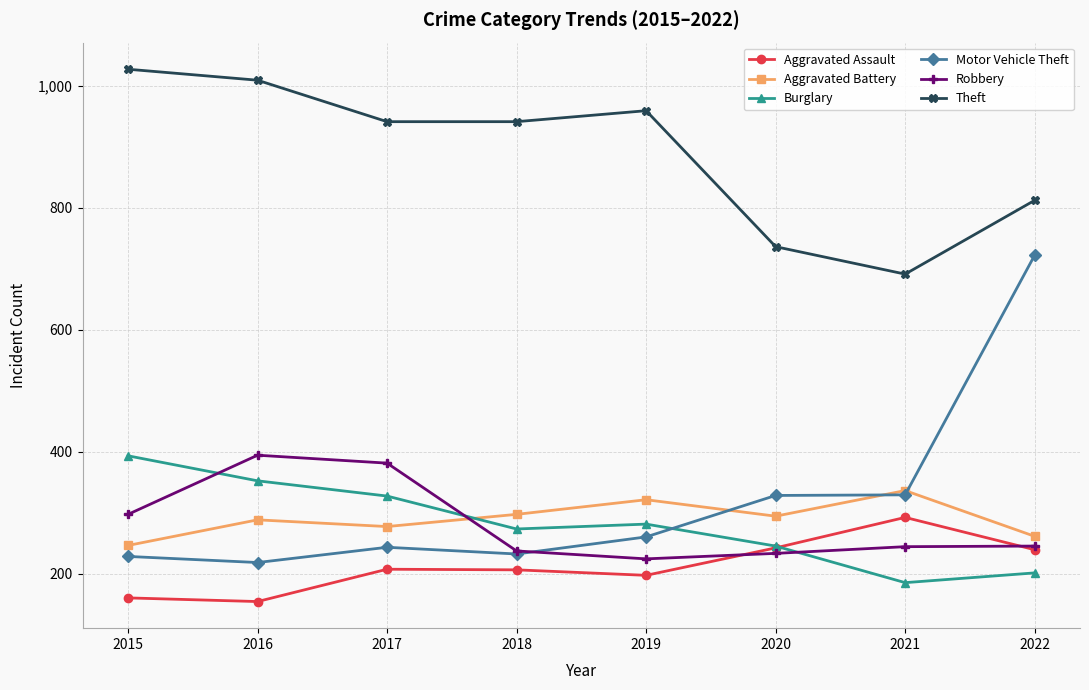

Rank the categories by Burglary value from lowest to highest.

2021, 2022, 2020, 2018, 2019, 2017, 2016, 2015